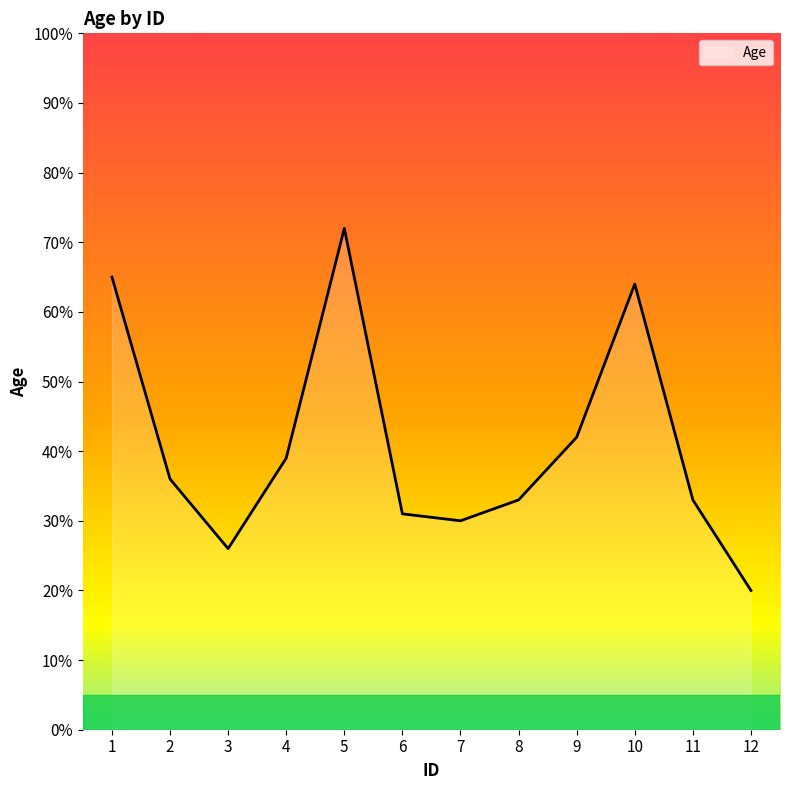

What is the difference between the values at 3 and 1?

39